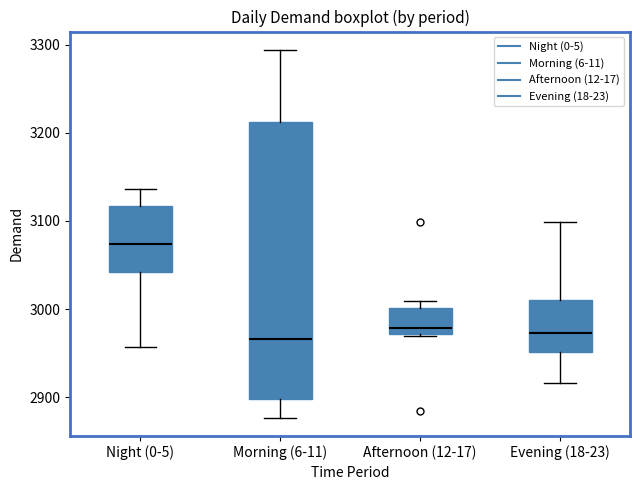

Which box is the tallest, from its lower edge to its upper edge?

Morning (6-11)